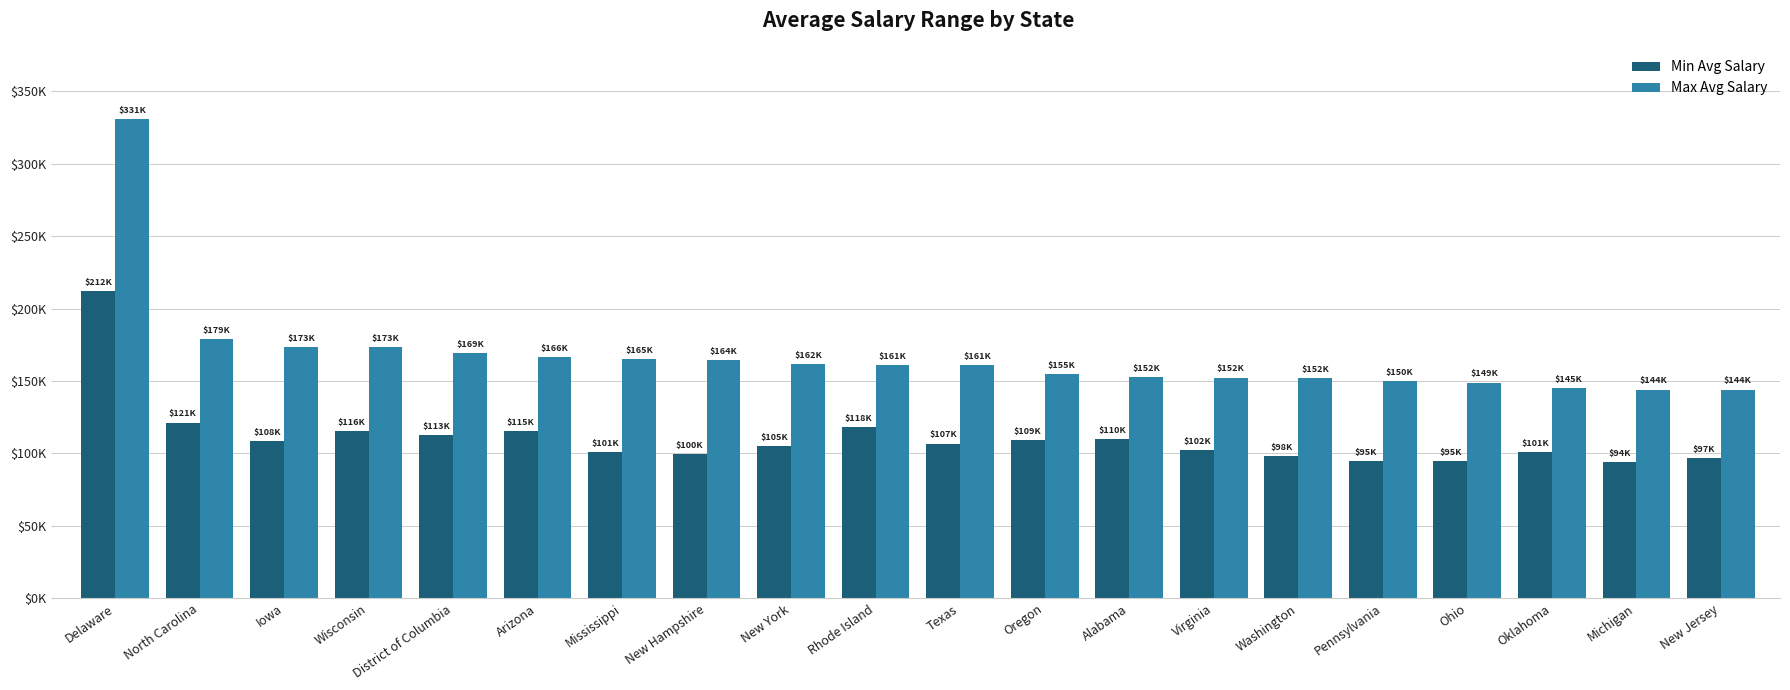

Between Mississippi and Texas, which is larger?

Texas